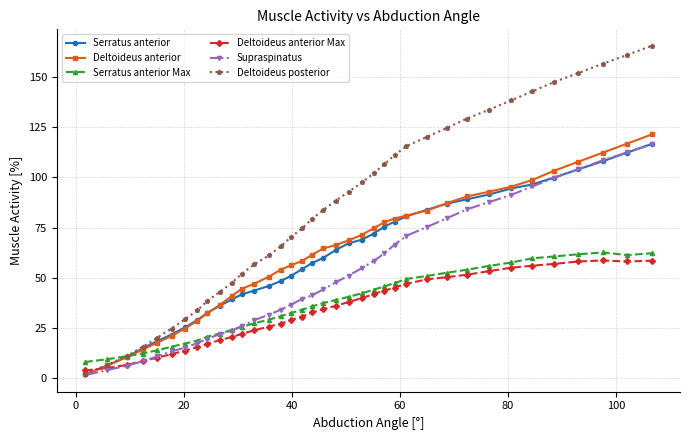

At how many categories does at least one series exceed 45?

27